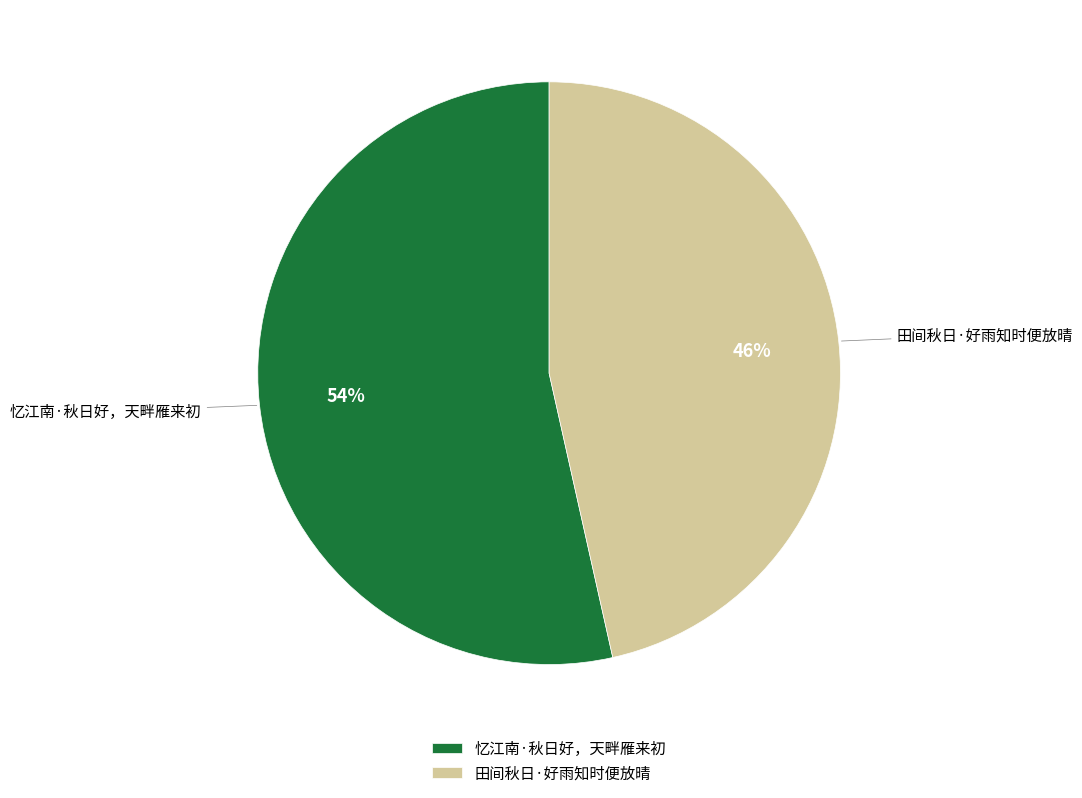

To the nearest percent, what is the combined percentage of 忆江南·秋日好，天畔雁来初 and 田间秋日·好雨知时便放晴?

100%